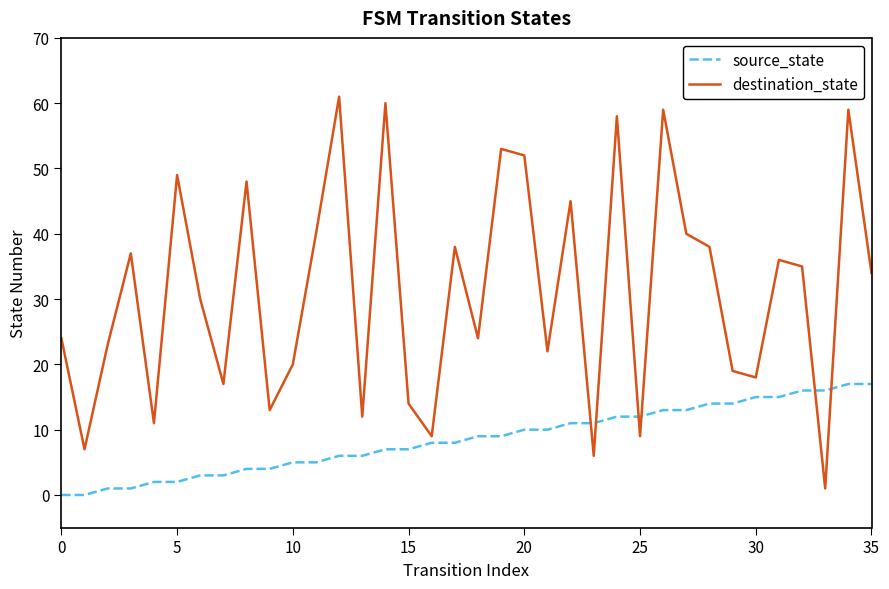

Which series has the largest range (max minus min)?

destination_state